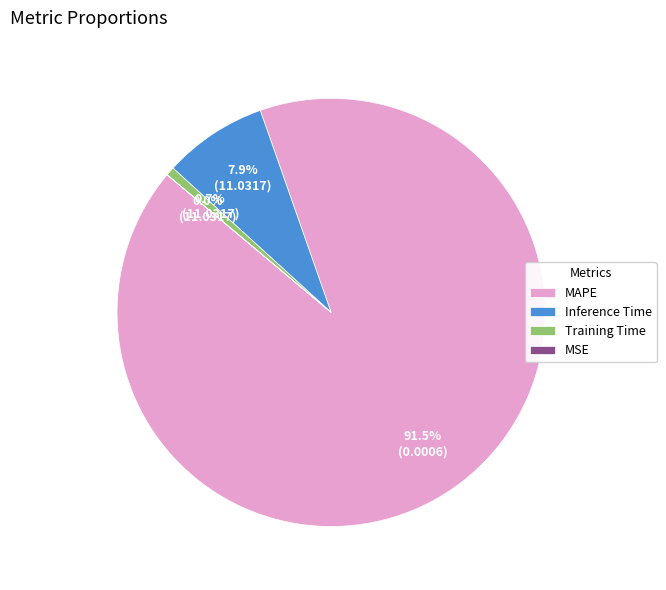

The Training Time slice represents 8% of the pie. True or false?

False